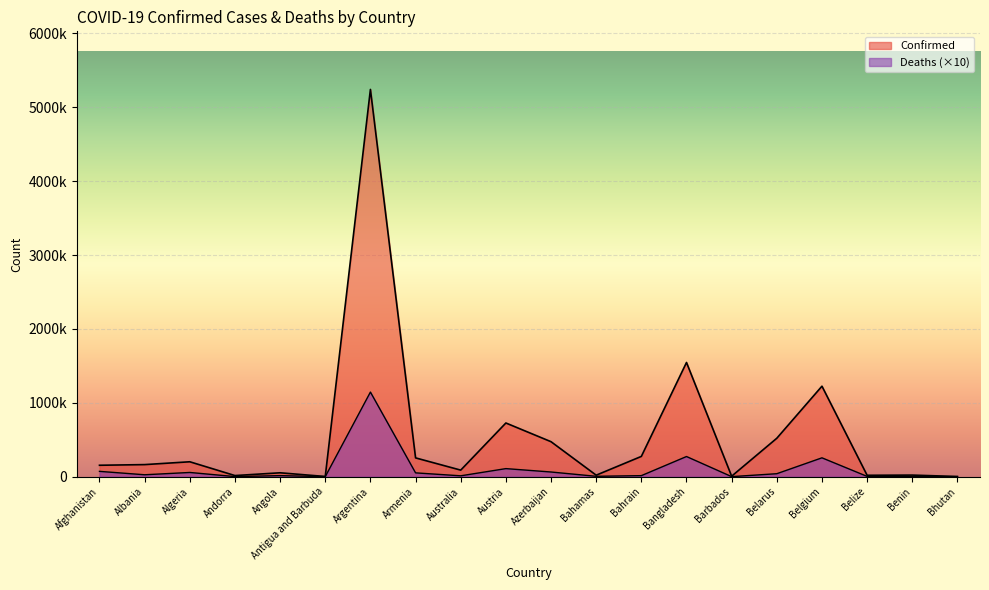

Reading right to left, transcribe all the data shown in this chart.

Confirmed: Bhutan=2599	Benin=21450	Belize=18902	Belgium=1224885	Belarus=520286	Barbados=6631	Bangladesh=1545800	Bahrain=274383	Bahamas=20215	Azerbaijan=473459	Austria=726674	Australia=88710	Armenia=254436	Argentina=5241394	Antigua and Barbuda=2603	Angola=52644	Andorra=15140	Algeria=201766	Albania=163404	Afghanistan=154585
Deaths: Bhutan=30	Benin=1460	Belize=3950	Belgium=255170	Belarus=40280	Barbados=590	Bangladesh=272770	Bahrain=13880	Bahamas=5100	Azerbaijan=63270	Austria=109180	Australia=11780	Armenia=51610	Argentina=1145180	Antigua and Barbuda=550	Angola=14090	Andorra=1300	Algeria=57090	Albania=25870	Afghanistan=71990